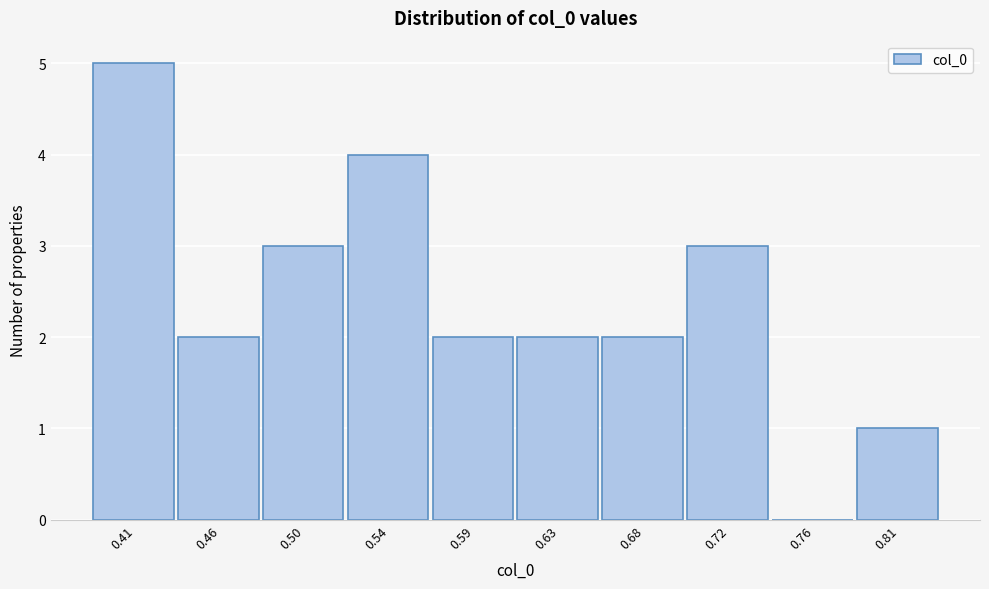

Reading left to right, extract all data points from this chart.

0.41=5	0.46=2	0.50=3	0.54=4	0.59=2	0.63=2	0.68=2	0.72=3	0.76=0	0.81=1